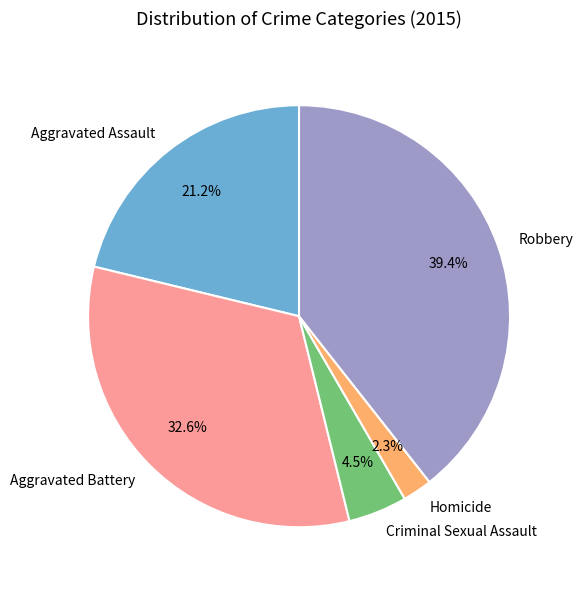

Do Aggravated Assault and Homicide together represent more than half of the pie?

No